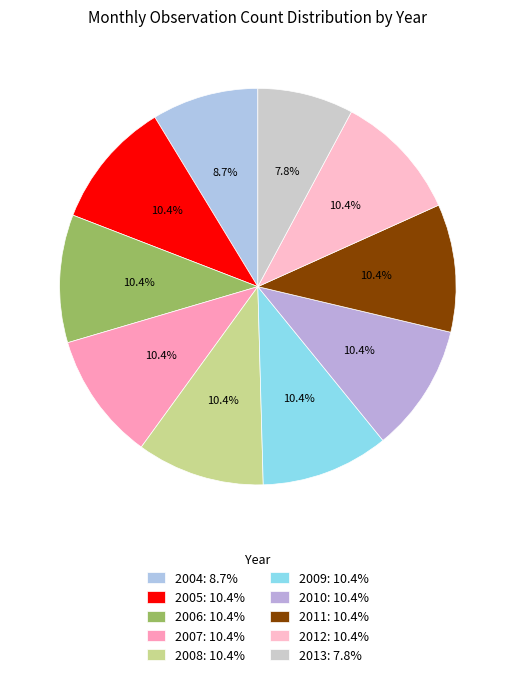

True or false: 2004 accounts for 9% of the total.

True